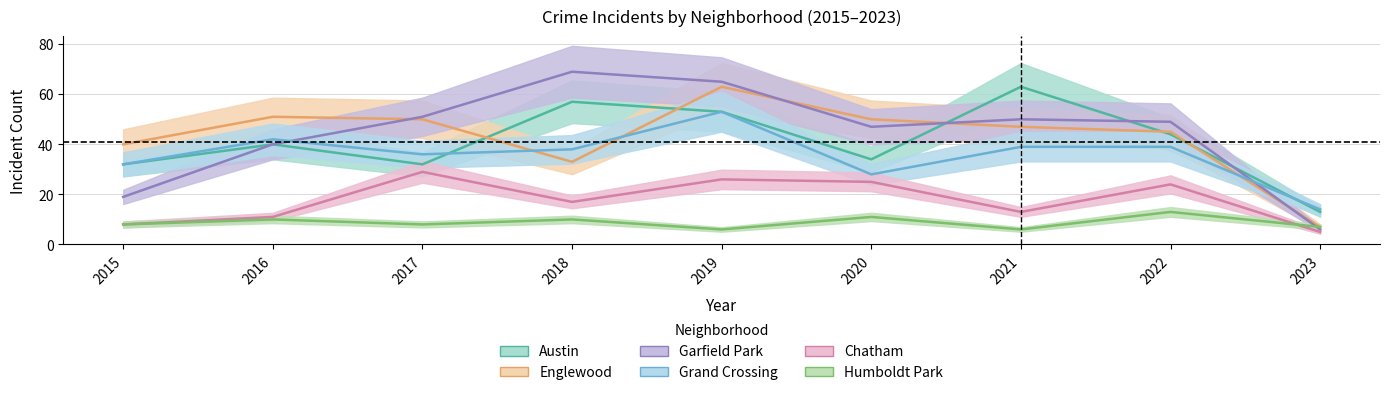

What is the difference between the maximum and minimum values in the Chatham series?

24